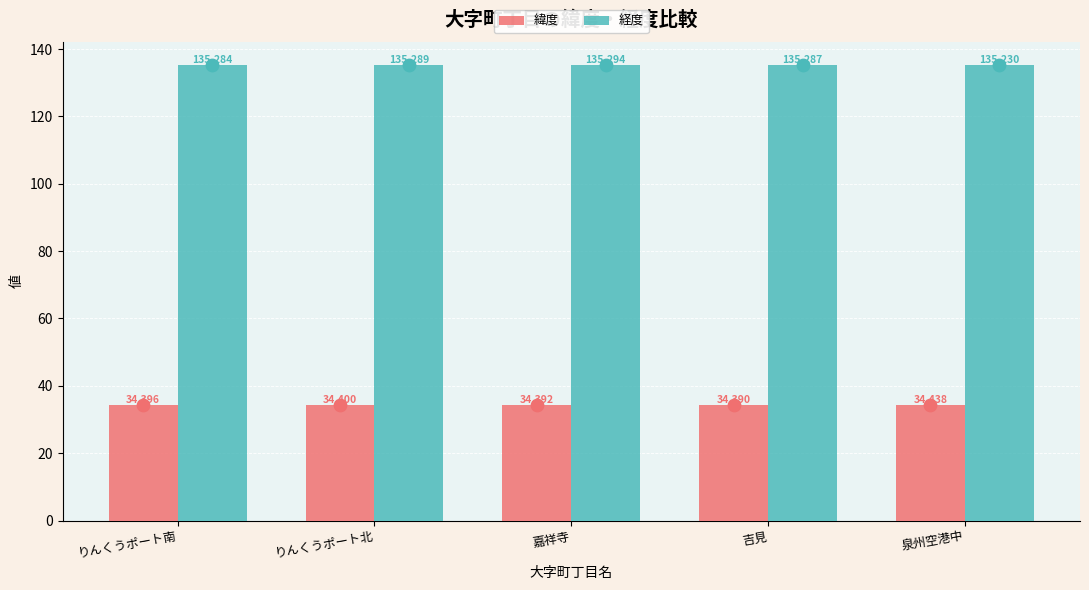

Which series contains the lowest Y value?

緯度